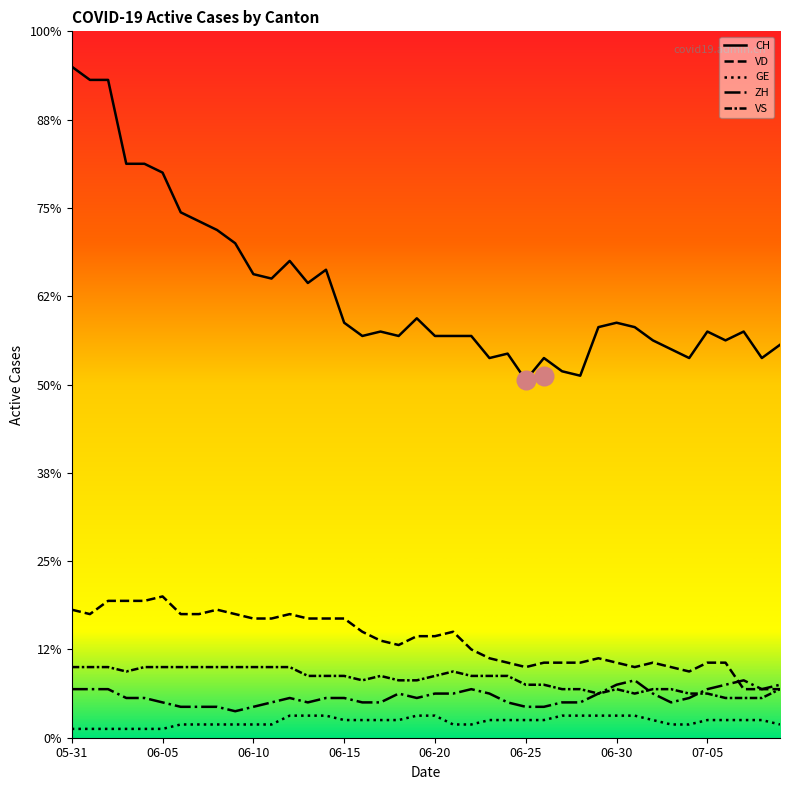

Which series has the largest total across all categories?

CH